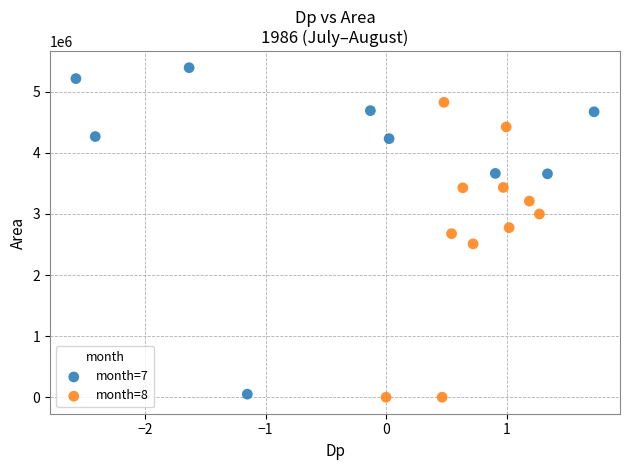

What are all the series names shown in the legend?

month=7, month=8